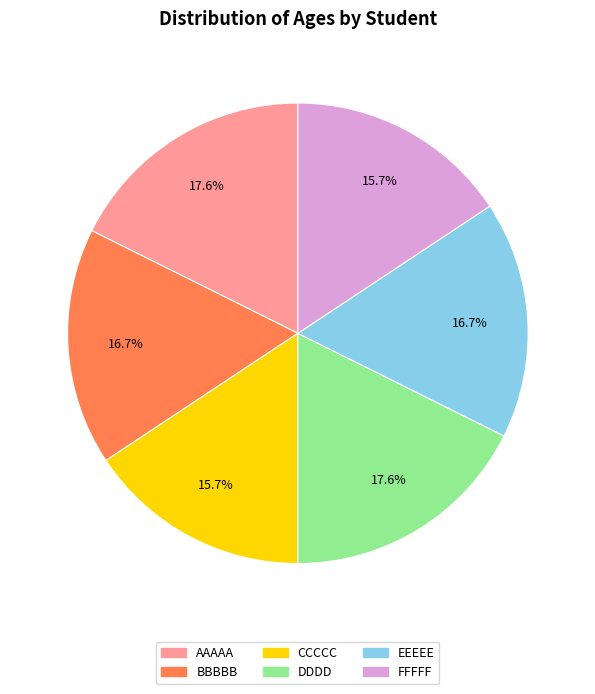

Is there any slice that represents more than half of the pie?

No